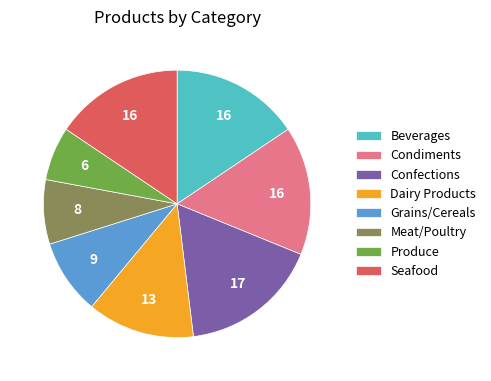

Approximately how many times larger is the value at Grains/Cereals compared to Condiments?

0.6